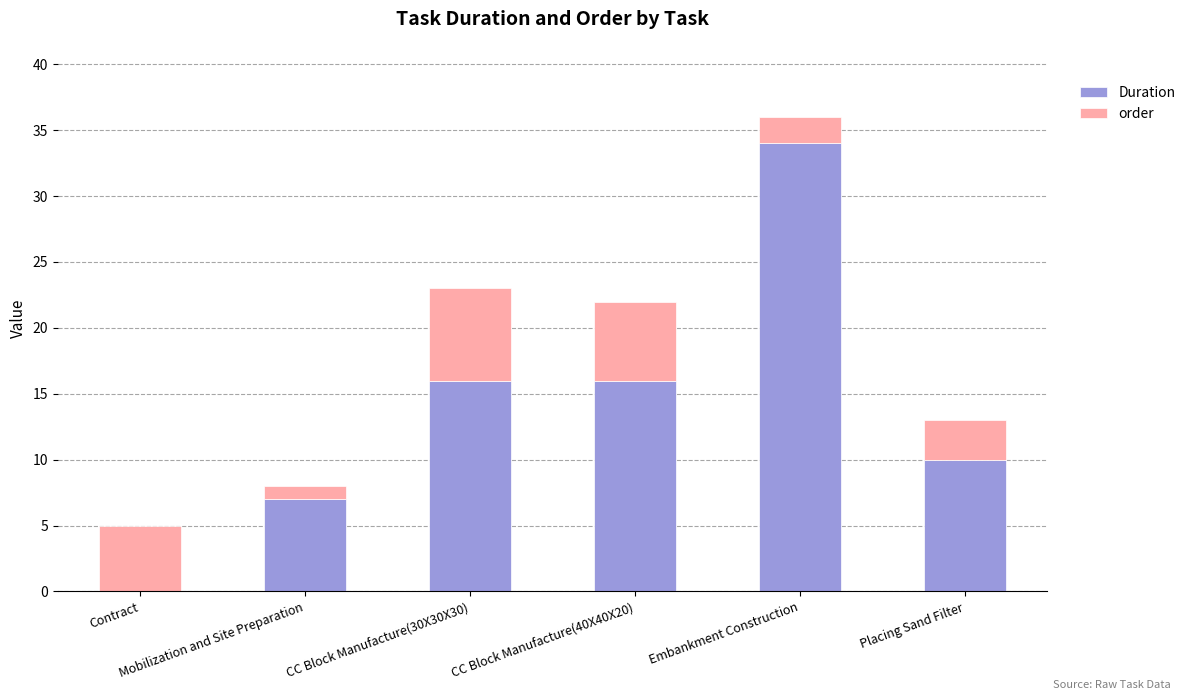

What is the maximum value for Duration?

34